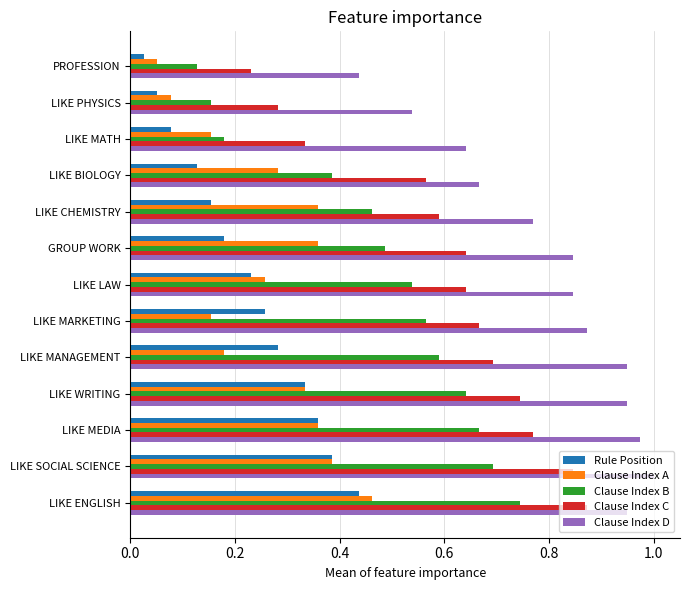

At which label is Clause Index D closest to 0?

PROFESSION